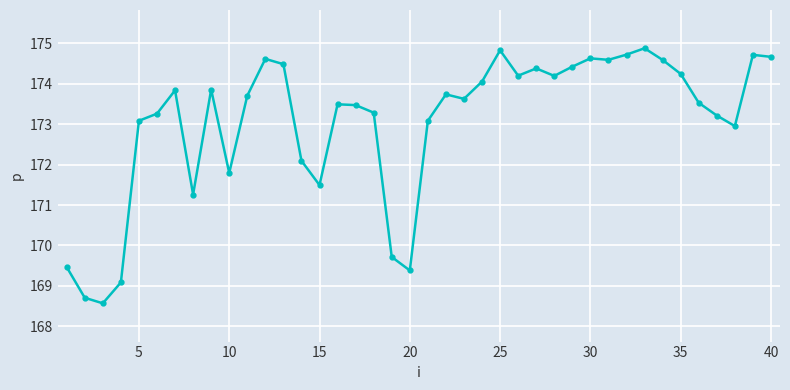

What is the average value?

173.0